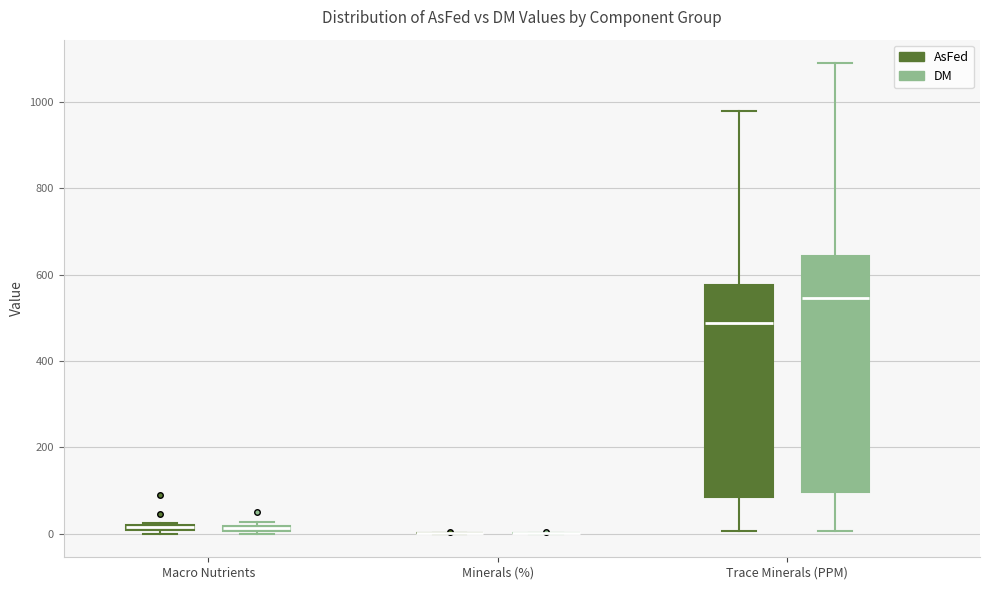

Comparing the boxes themselves (not the whiskers), which one is the tallest?

Trace Minerals (PPM) (DM)